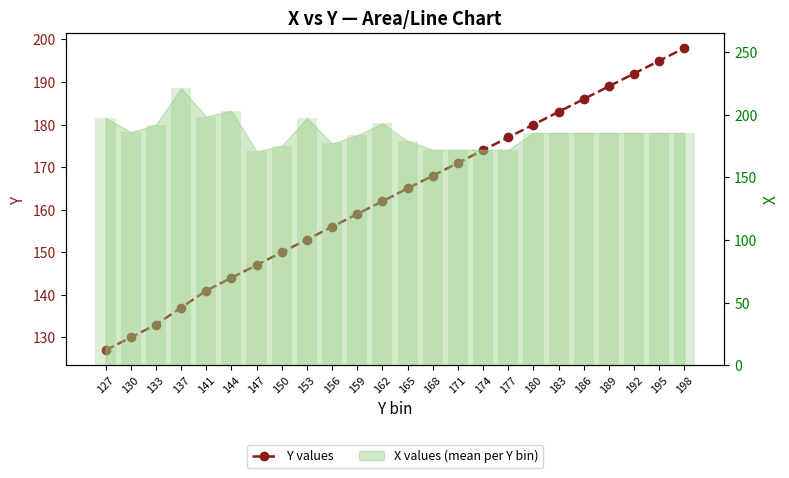

Where is Y values nearest to the value 162?

162